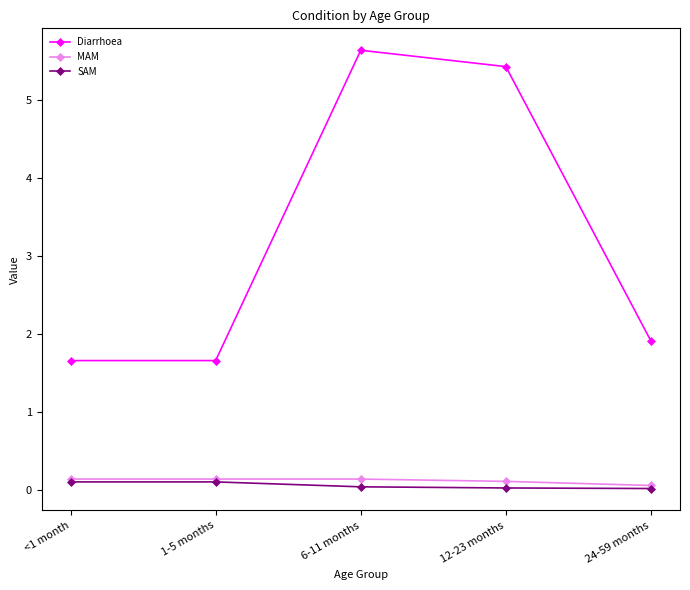

Does the chart display data point markers on the line(s)?

Yes